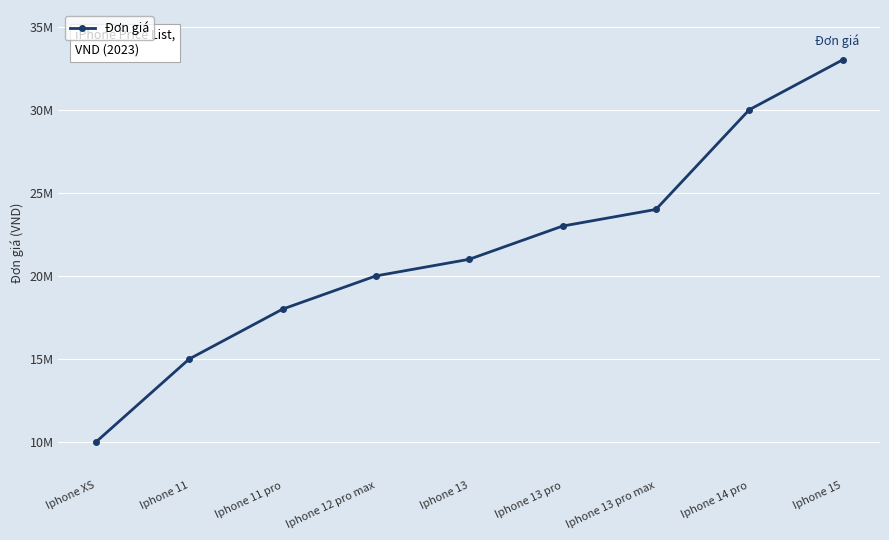

Does the chart have visible grid lines?

Yes